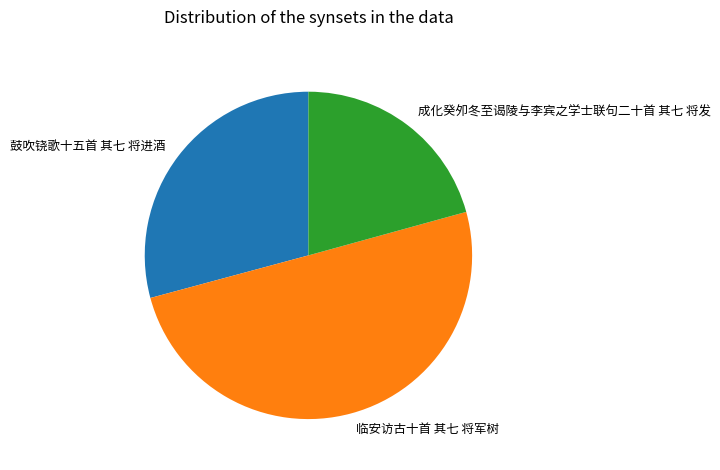

Approximately how many times larger is the value at 成化癸夘冬至谒陵与李宾之学士联句二十首 其七 将发 compared to 临安访古十首 其七 将军树?

0.4